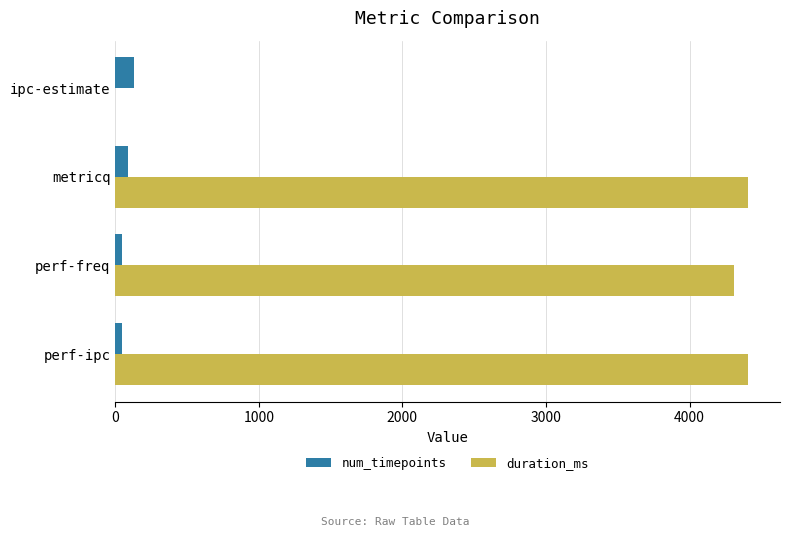

How many data points does each series have?

4